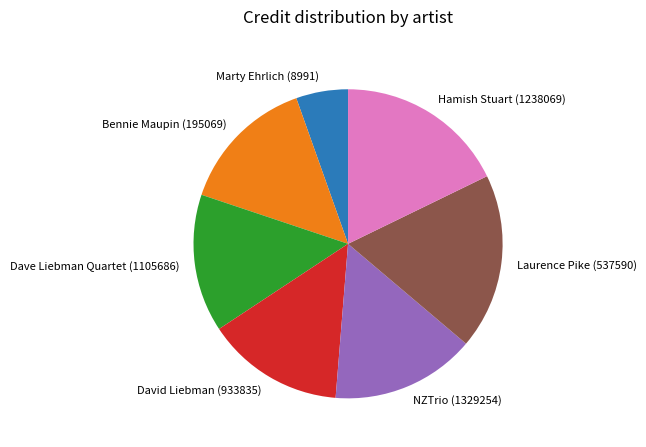

Is it true that David Liebman (933835) is 25% of the pie?

False